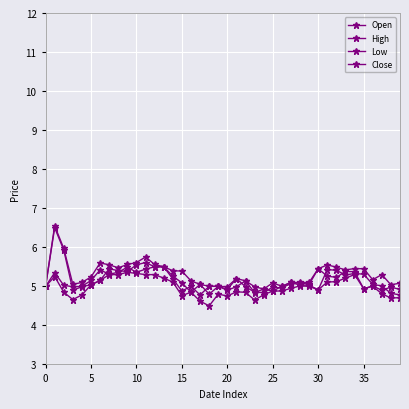

How many lines are shown in the chart?

4